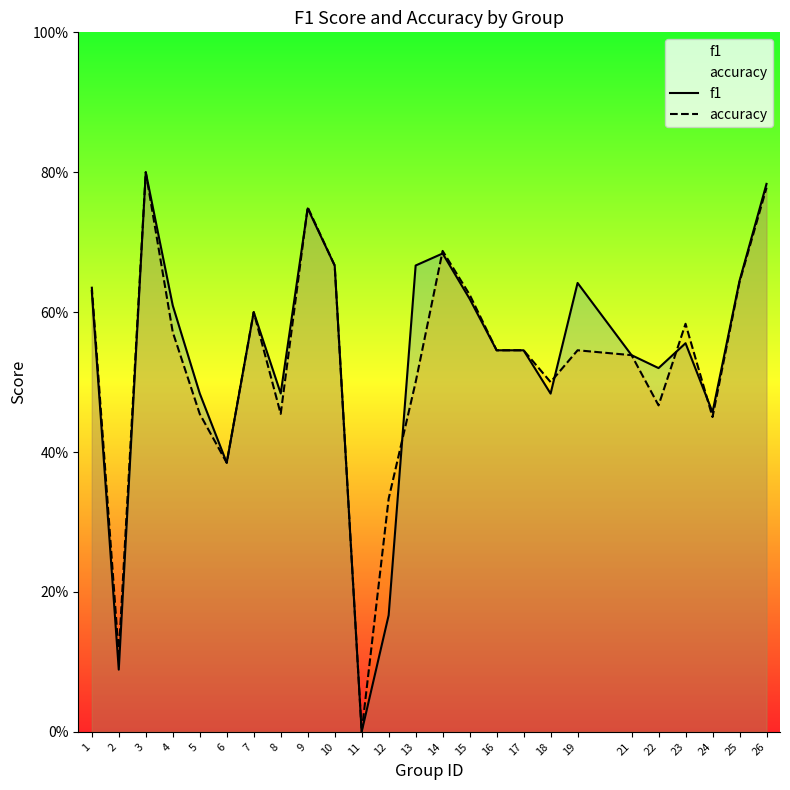

True or false: f1 and accuracy cross at least once.

True